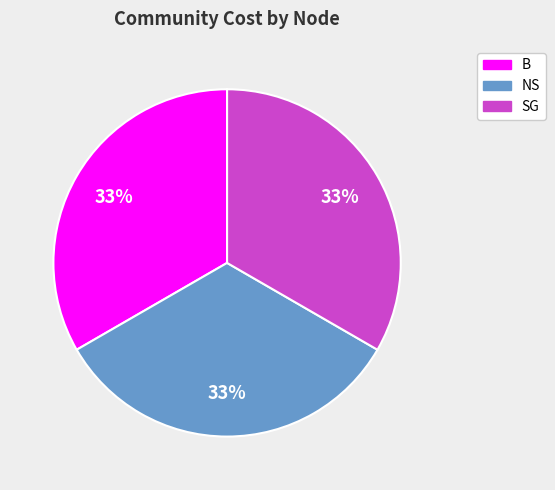

Is there a majority slice in this chart?

No